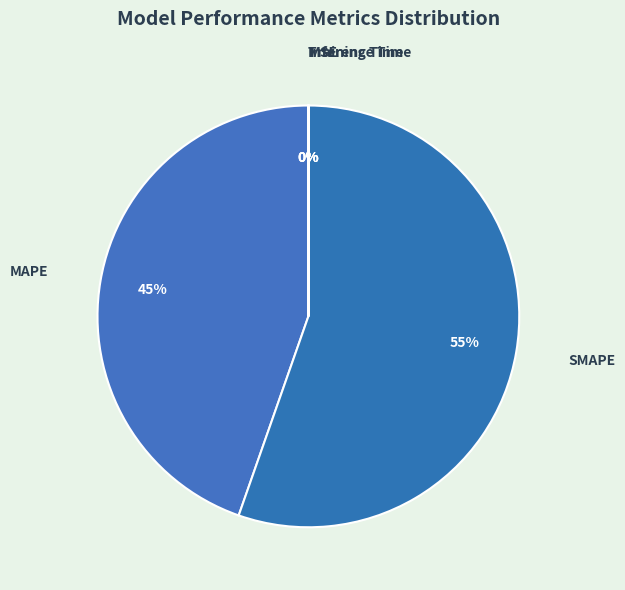

To the nearest percent, what is the average slice percentage?

20%